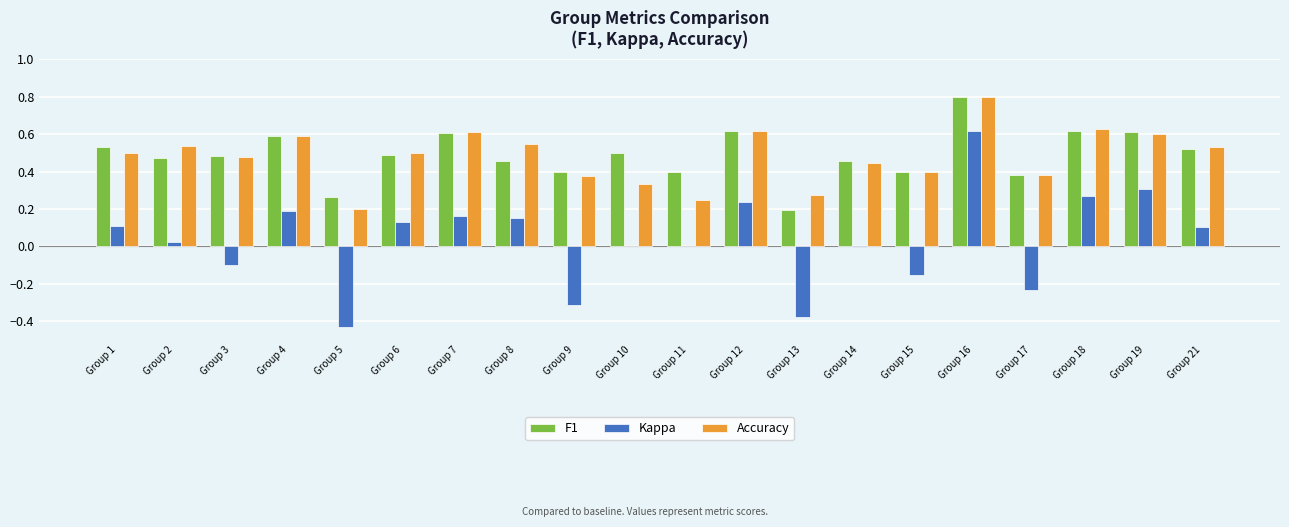

Is the value of F1 at Group 16 greater than the value of Kappa at Group 13?

Yes